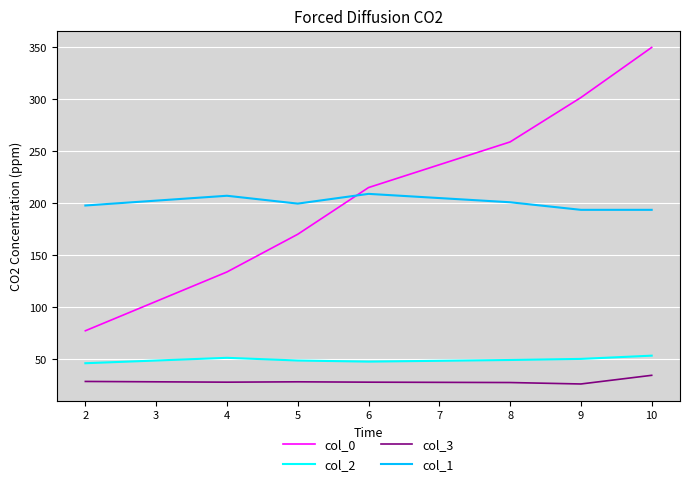

What is the minimum value shown in the chart?

26.3